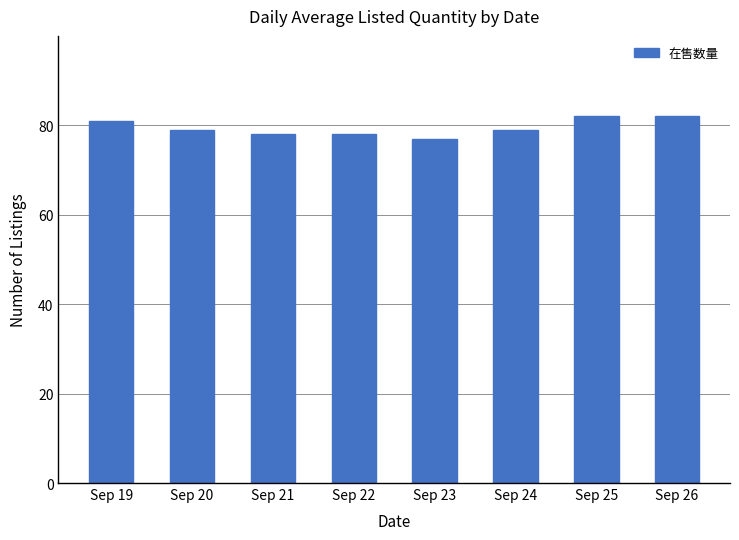

At which label does the data first exceed 79?

Sep 19